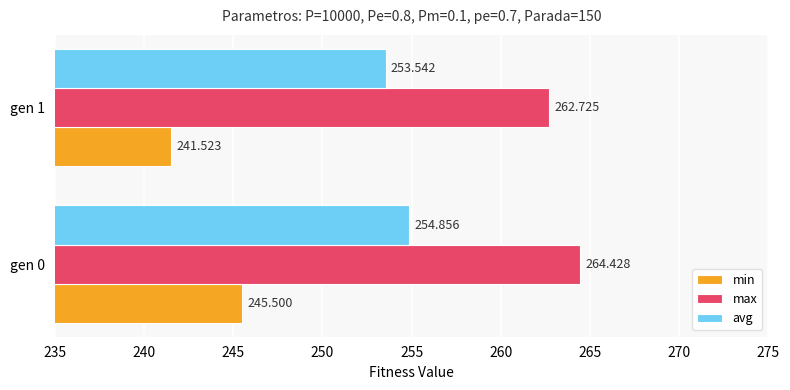

Between gen 0 and gen 1, which series saw the biggest shift?

min